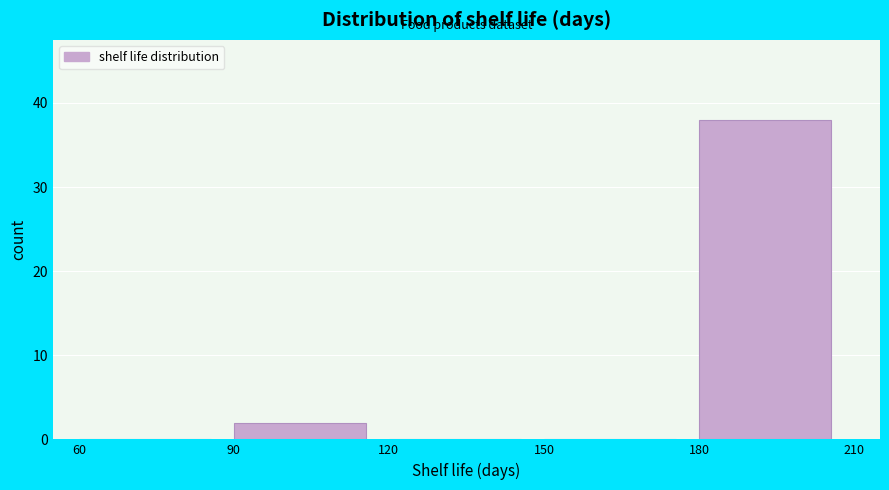

Reading left to right, list every bar in this chart as the range it spans on the x-axis followed by its height. The values are not printed on the chart, so give them approximately, as read against the axis.

60 to 90: 0
90 to 120: 2
120 to 150: 0
150 to 180: 0
180 to 210: 38